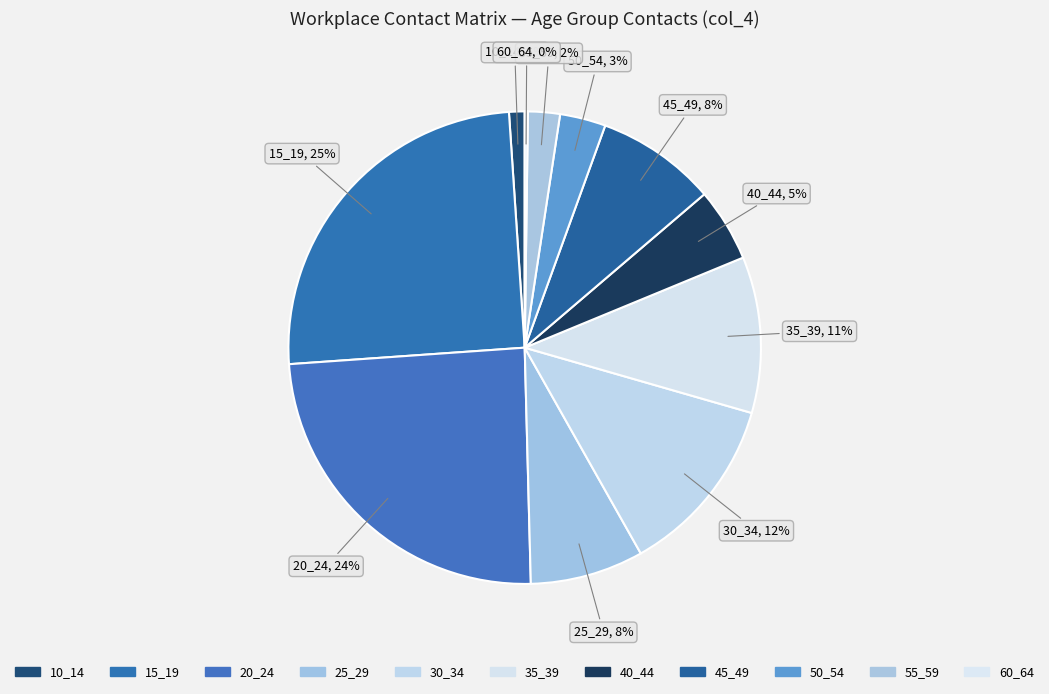

To the nearest percent, what portion does 30_34 represent?

12%